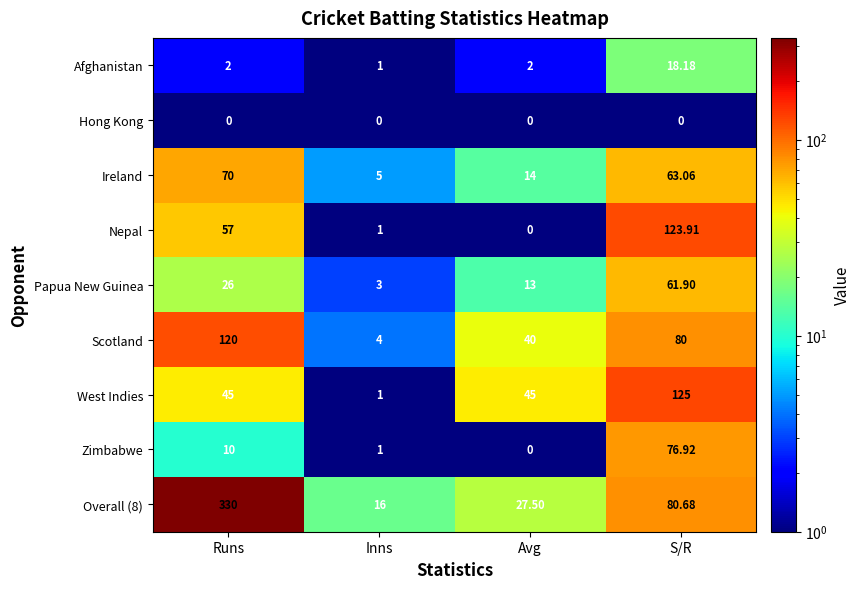

Rank the categories by Zimbabwe value from highest to lowest.

S/R, Runs, Inns, Avg